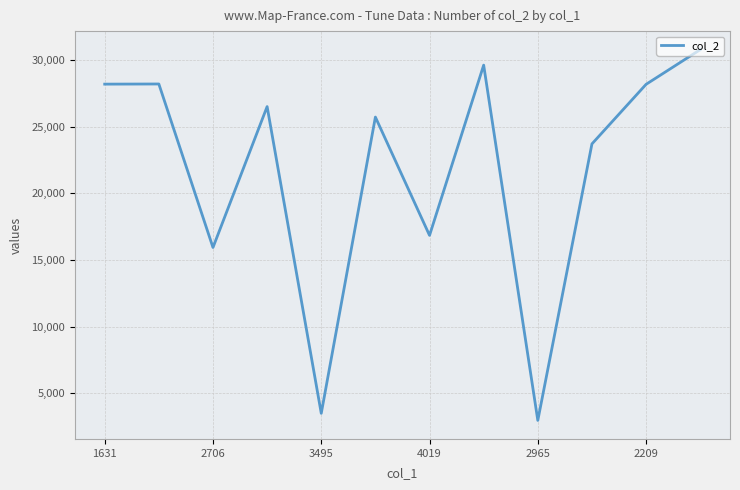

What is the maximum value shown in the chart?

30789